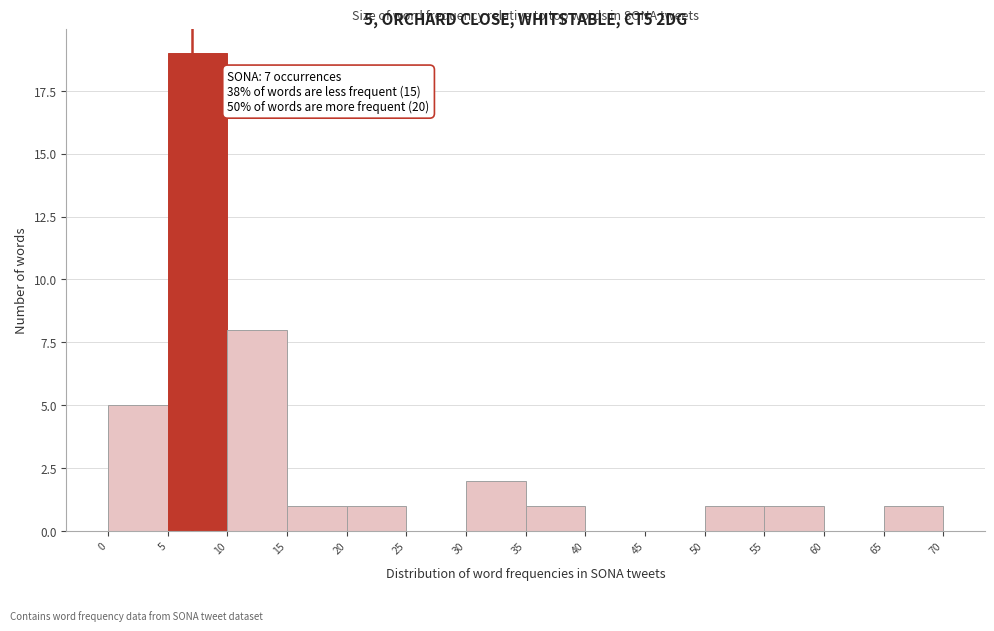

Over which range of the x-axis is the bar tallest?

5 to 10